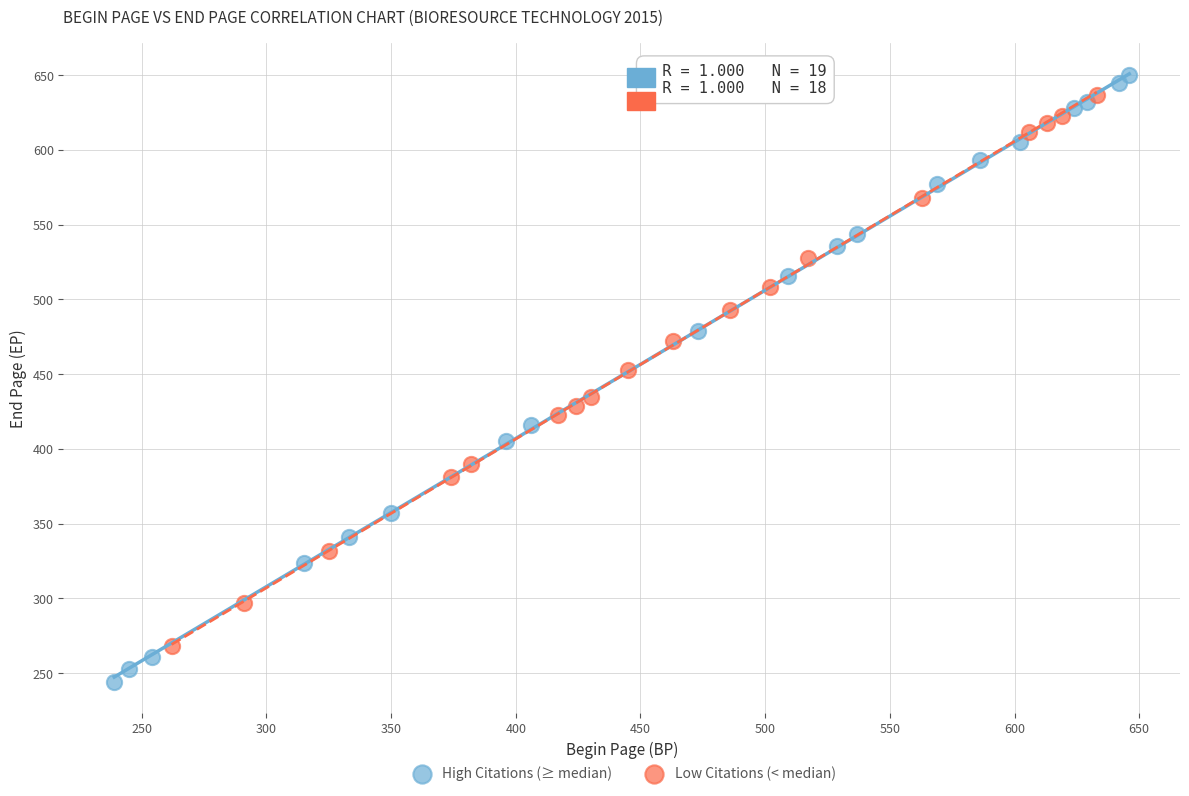

Which series reaches the minimum Y coordinate?

High Citations (≥ median)